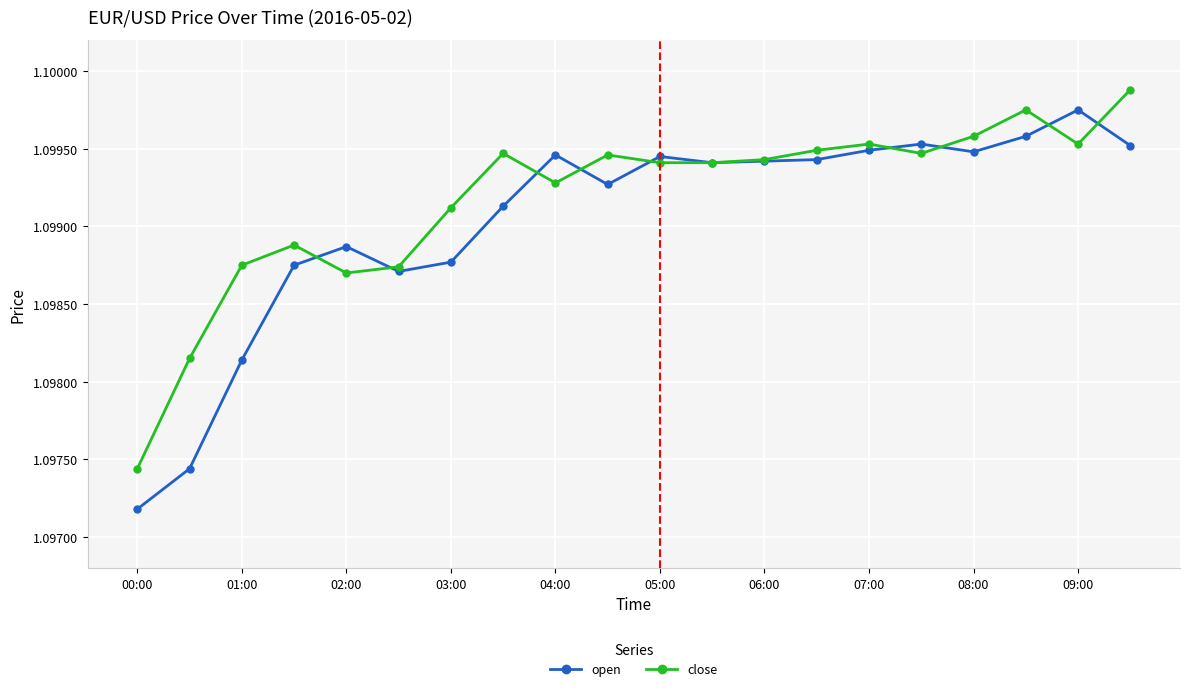

How many close values are between 1 and 2?

20